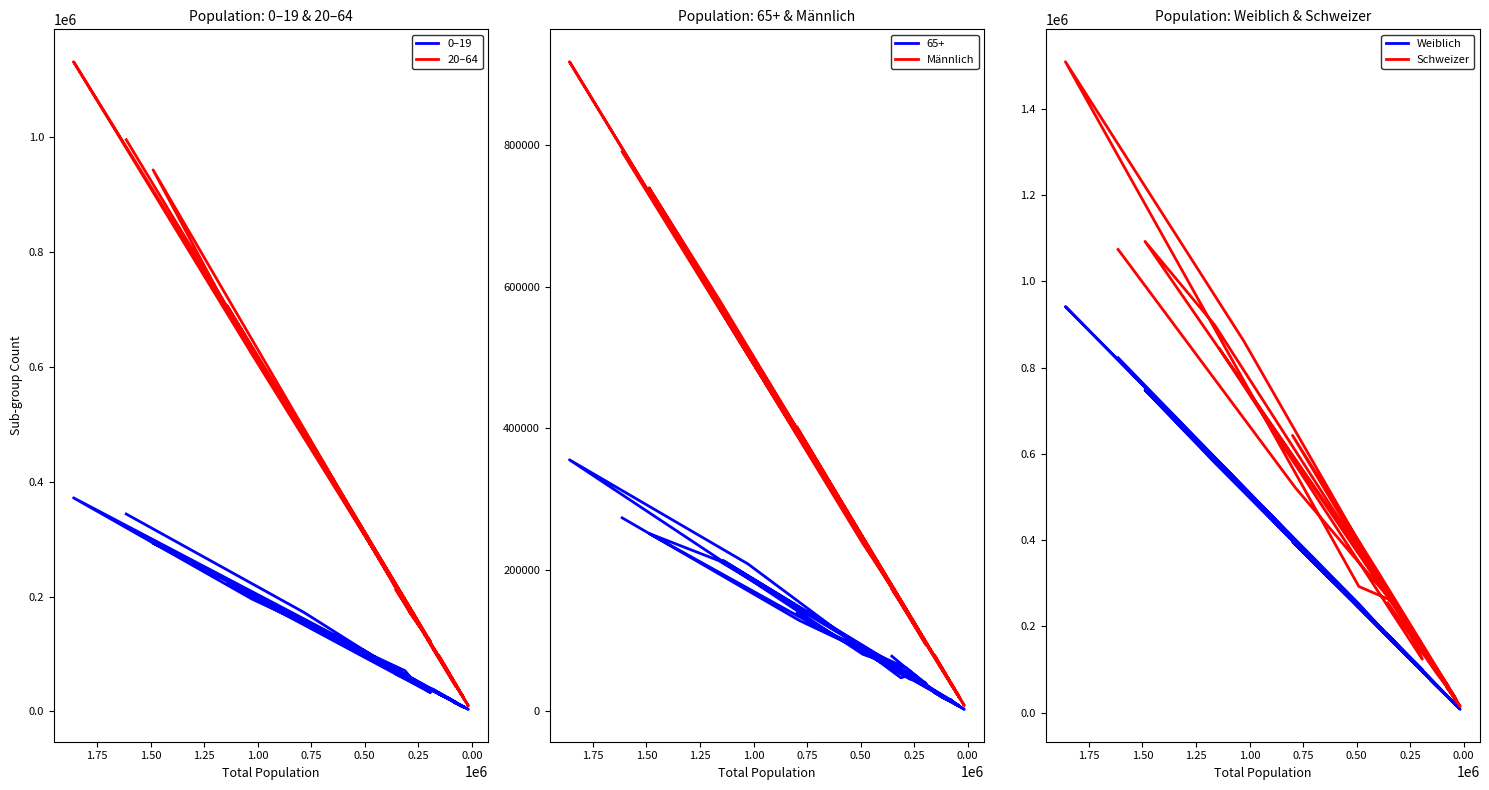

True or false: Weiblich and Schweizer intersect in this chart.

False